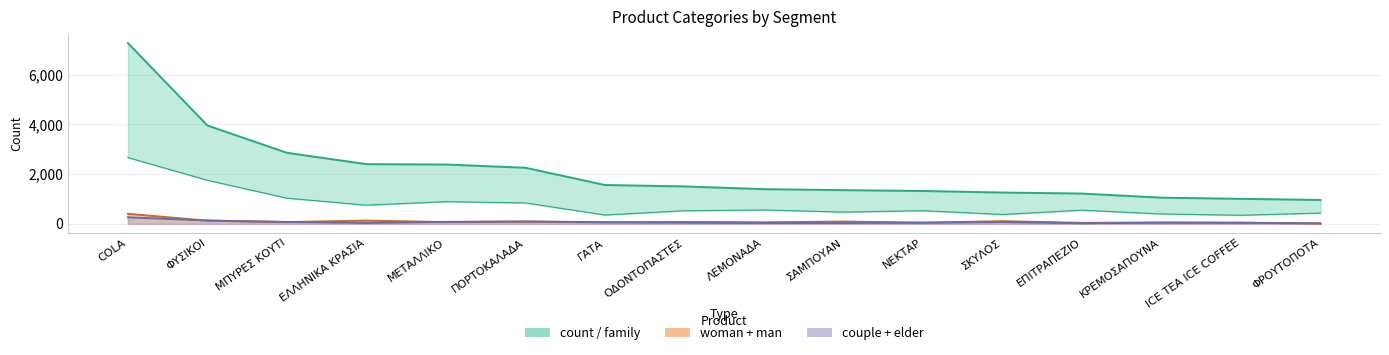

True or false: elder has a value of 135 at ΦΥΣΙΚΟΙ.

True